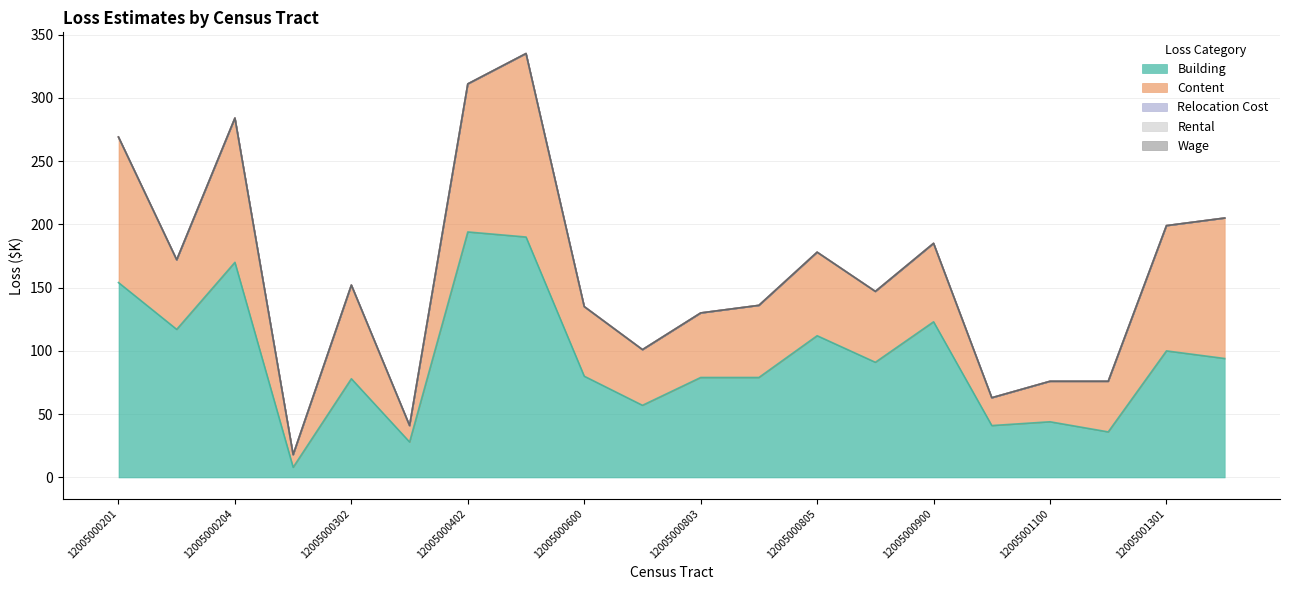

List the labels in order of Rental value, largest first.

12005000201, 12005000203, 12005000204, 12005000301, 12005000302, 12005000401, 12005000402, 12005000500, 12005000600, 12005000700, 12005000803, 12005000804, 12005000805, 12005000806, 12005000900, 12005001000, 12005001100, 12005001200, 12005001301, 12005001302